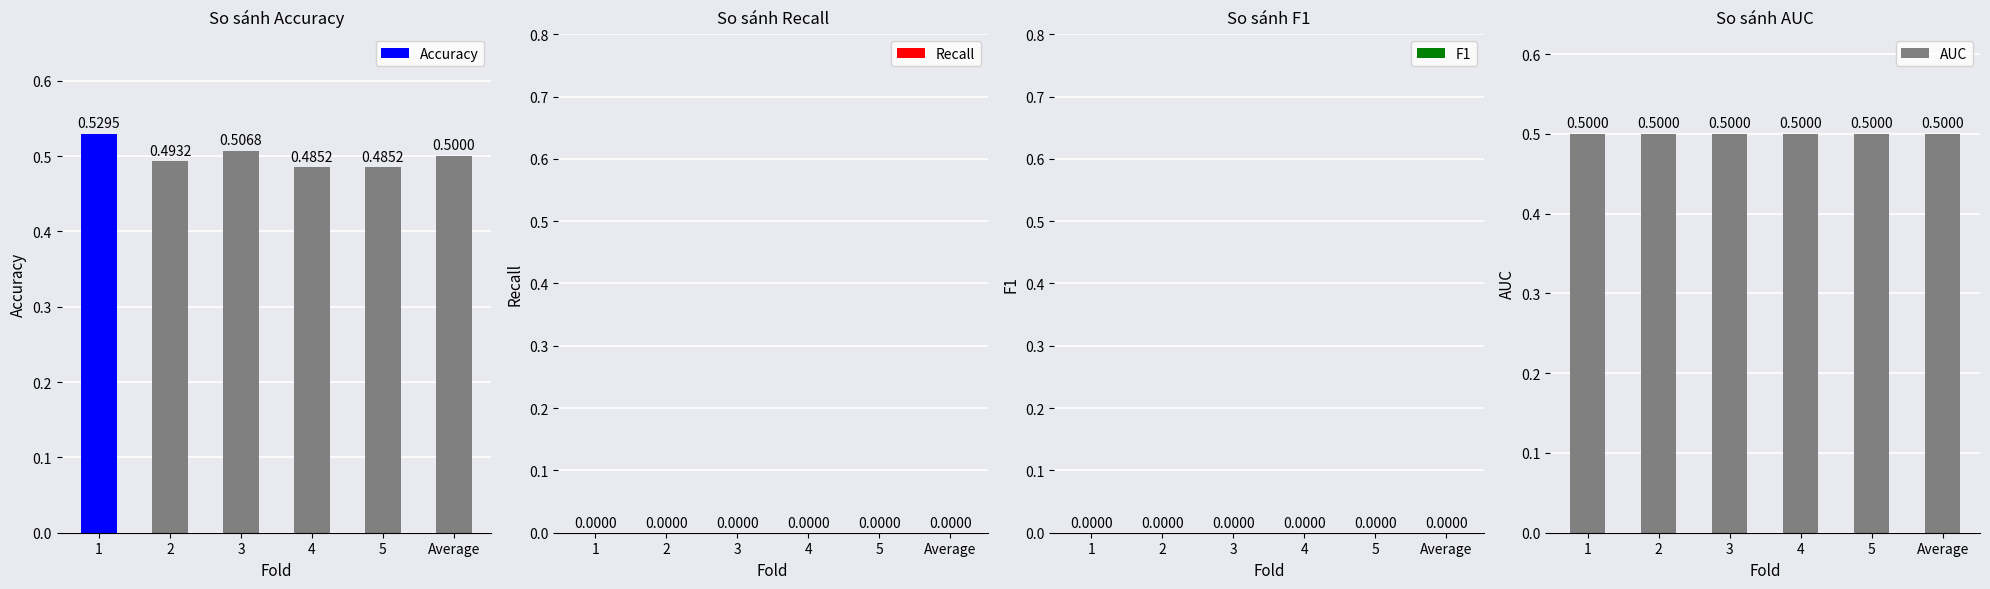

Rank the series by their maximum value, from lowest to highest.

Recall, F1, AUC, Accuracy